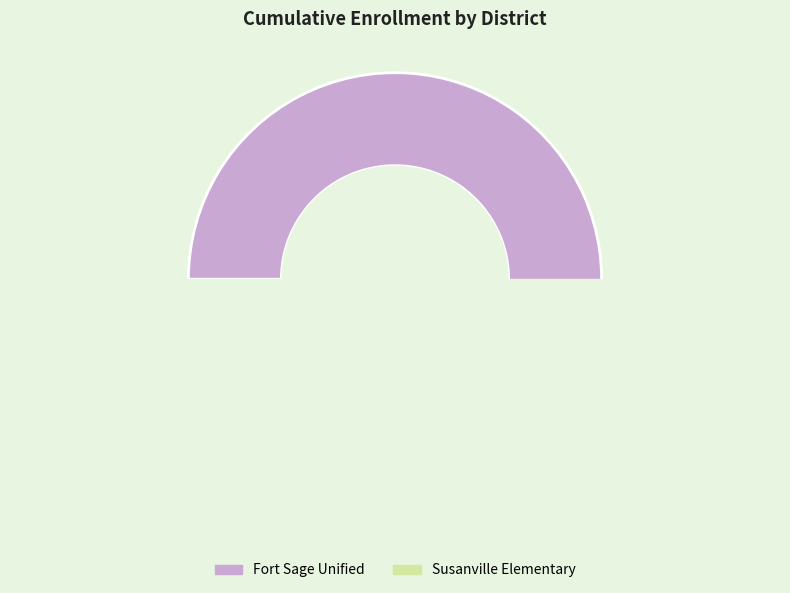

To the nearest percent, what percentage of the pie is Susanville Elementary?

31%